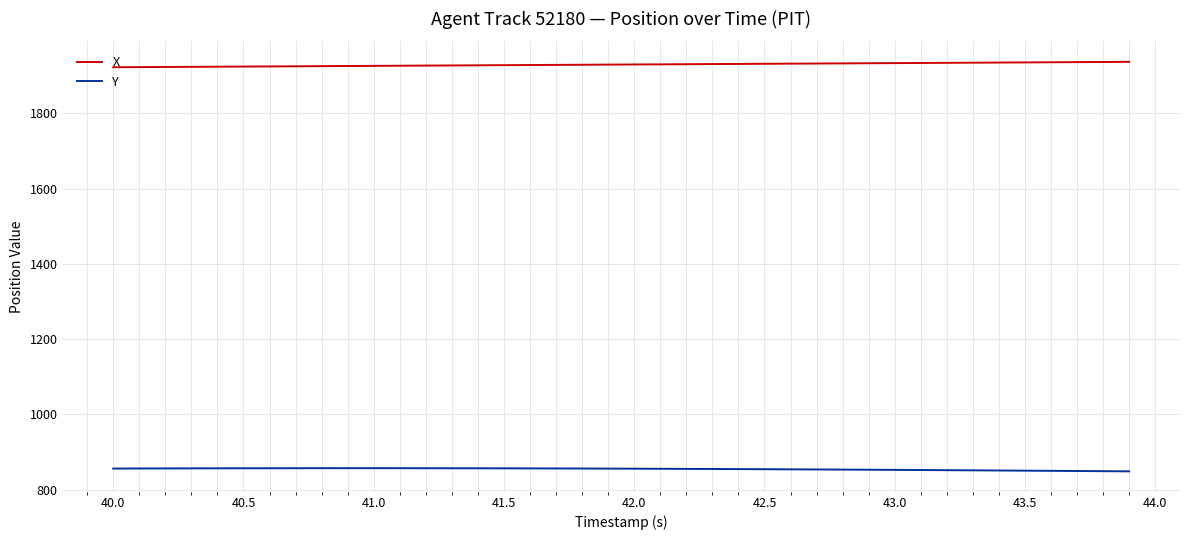

What is the smallest value displayed?

848.9